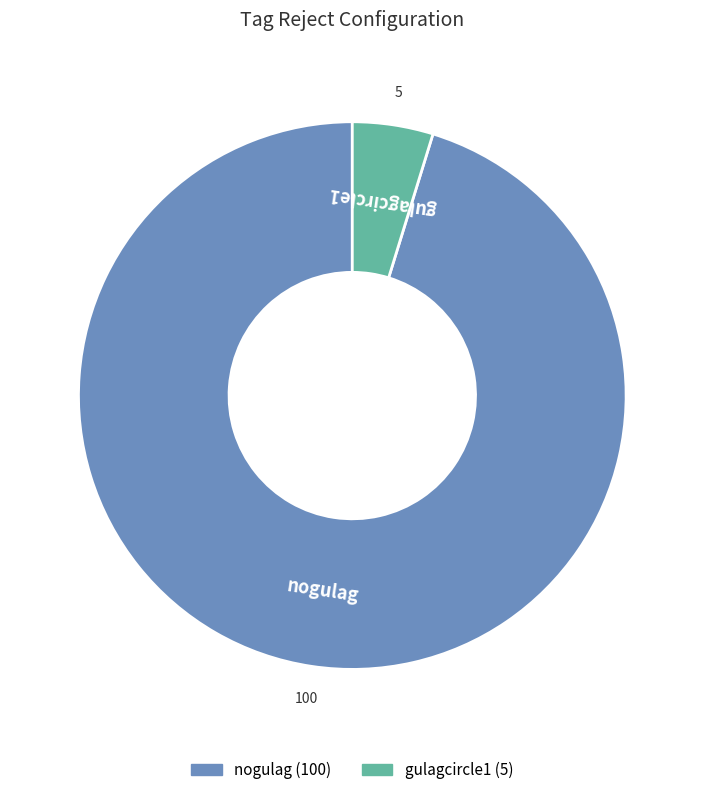

Do gulagcircle1 and nogulag together represent more than half of the pie?

Yes